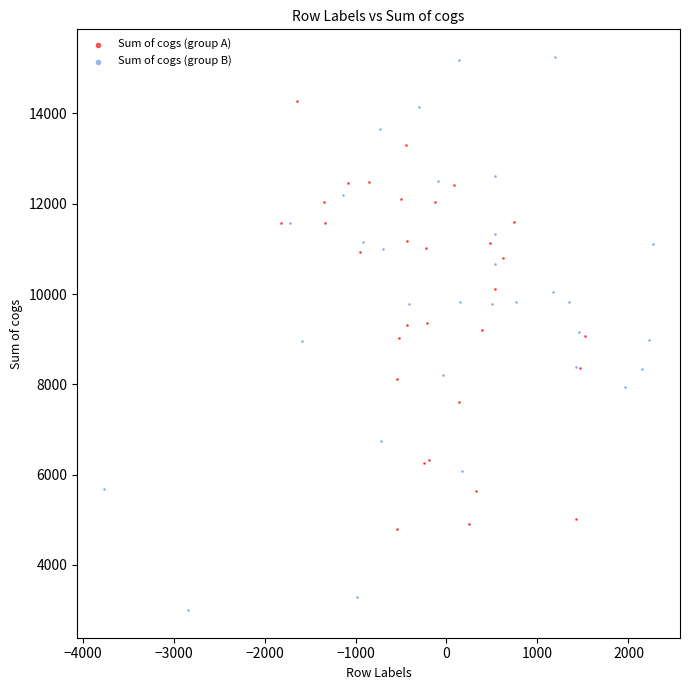

Which series has the largest Y range (max minus min)?

Sum of cogs (group B)